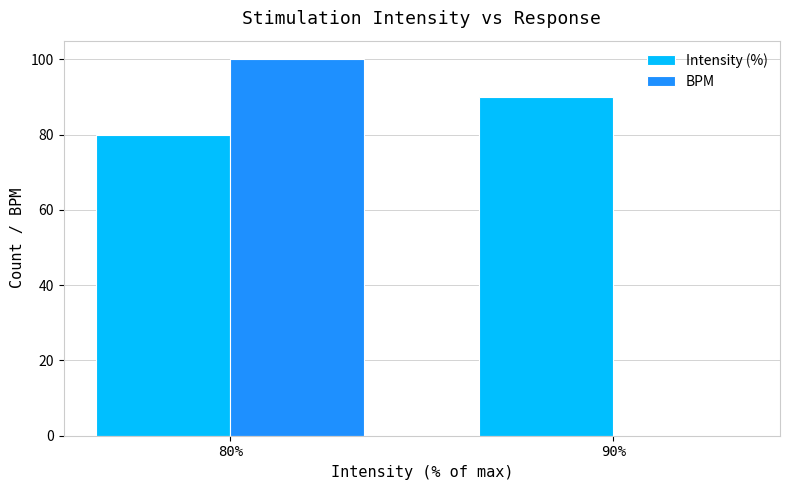

What is the total value across all series at 80%?

180